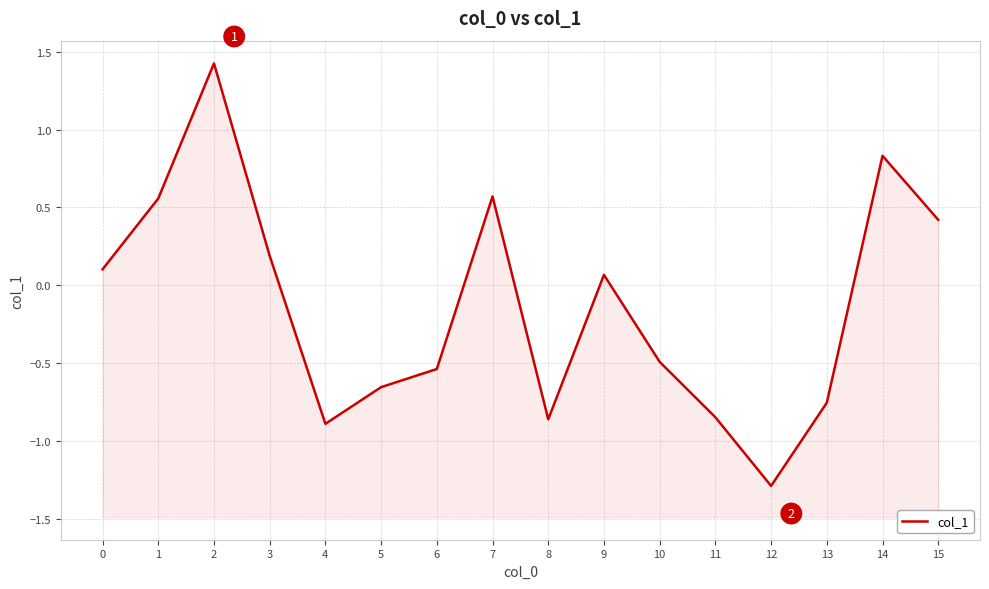

What is the change in value from 5 to 15?

+1.1